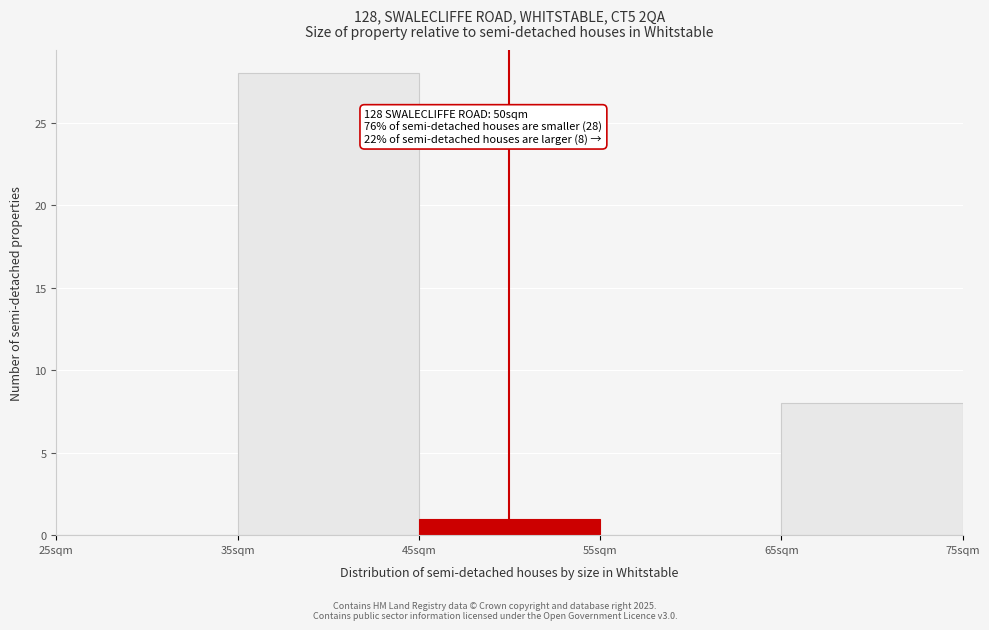

Which range on the x-axis has the tallest bar?

35 to 45